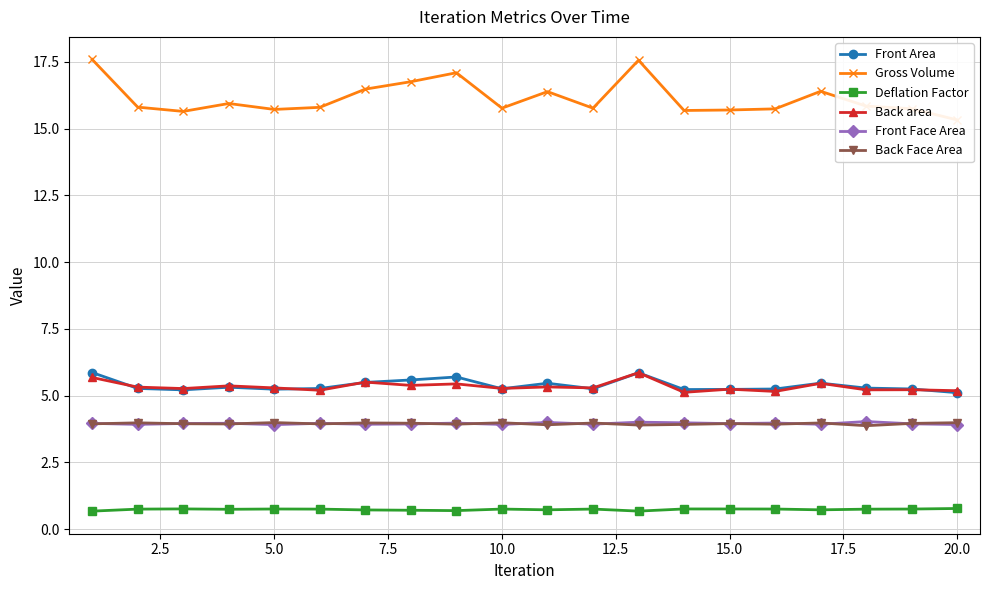

True or false: Front Area and Deflation Factor intersect in this chart.

False